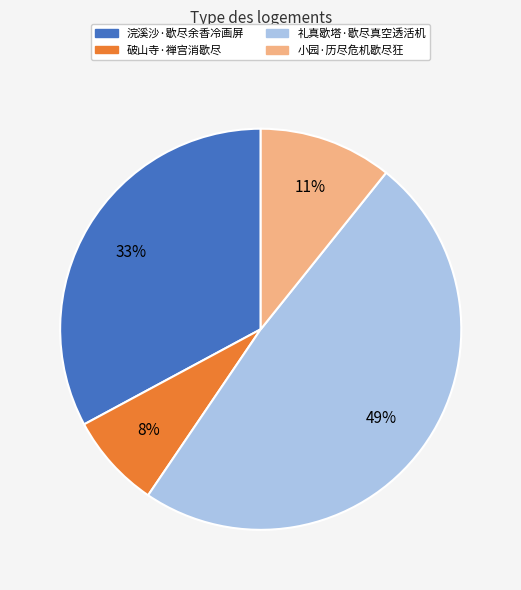

Is there a majority slice in this chart?

No